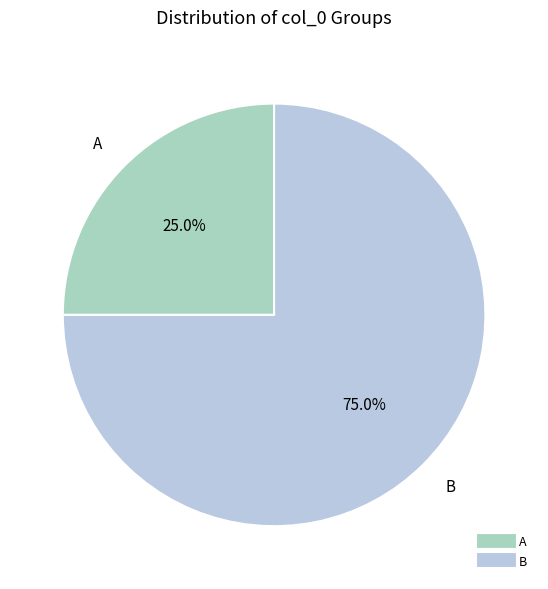

True or false: B accounts for 75% of the total.

True